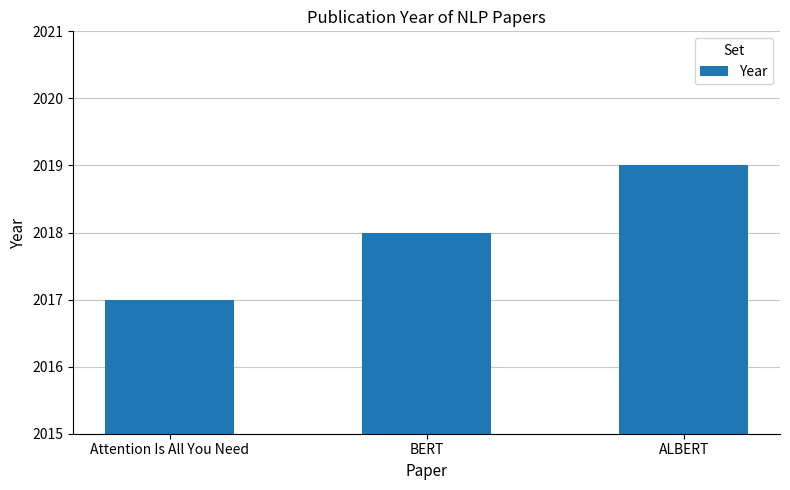

How many bars are there in total?

3